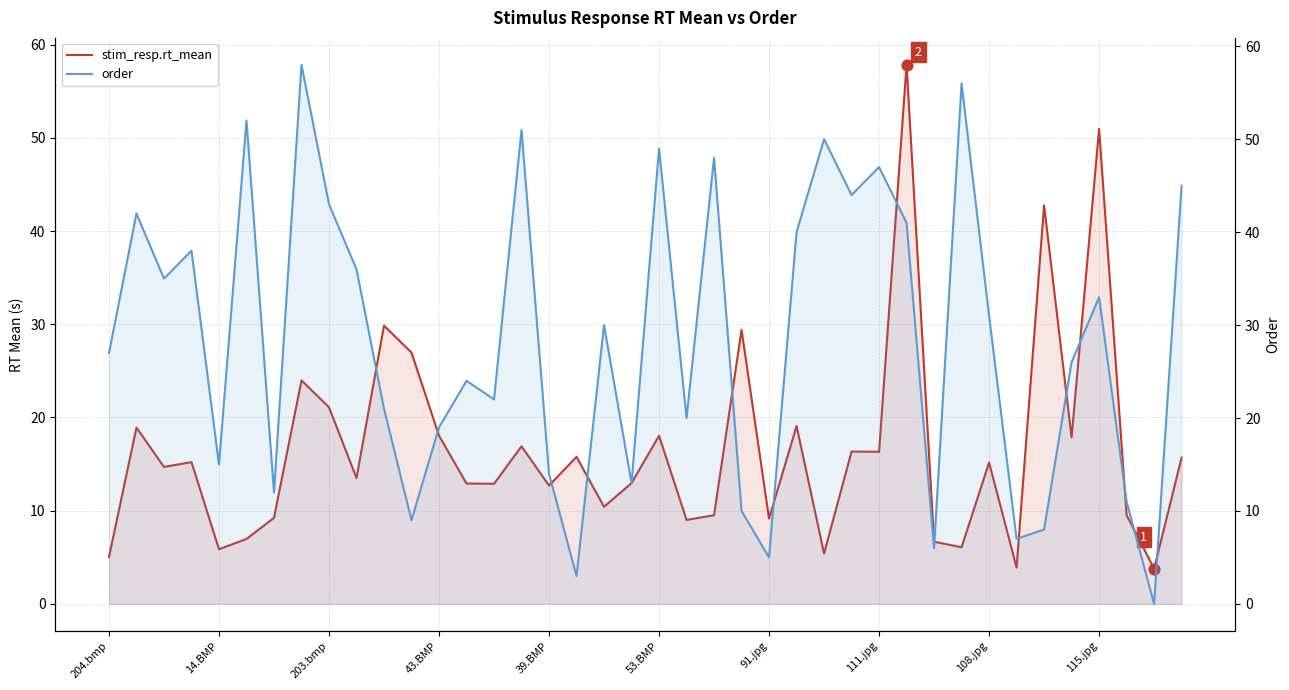

Which series contains the highest Y value?

order